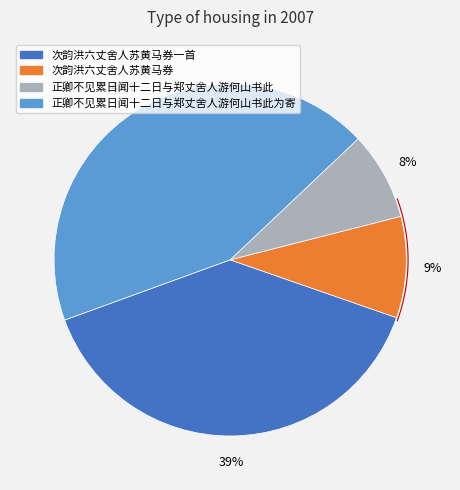

To the nearest percent, what percentage of the pie is 次韵洪六丈舍人苏黄马券?

9%